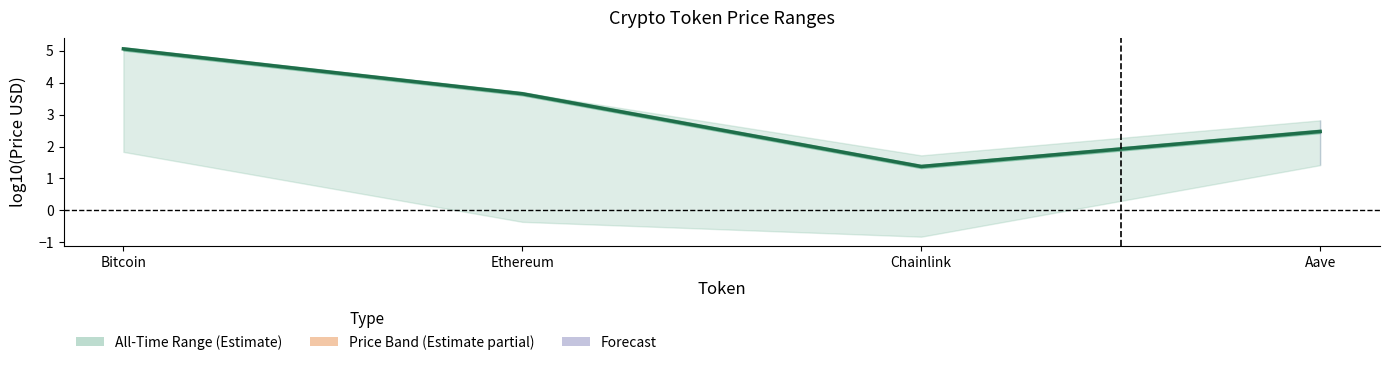

What is the label of the 3rd point from the left?

Chainlink